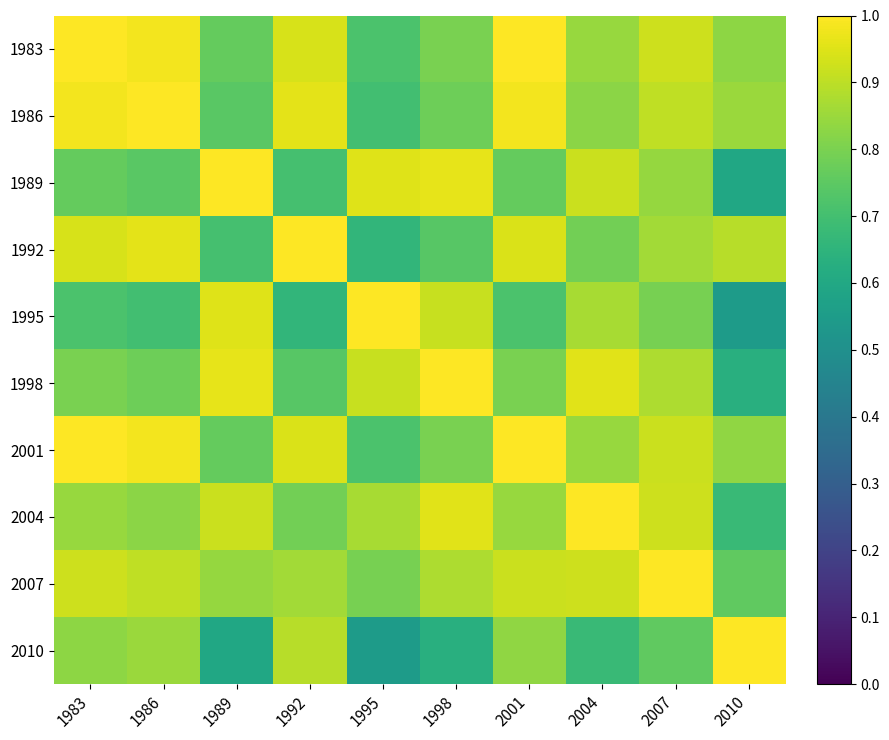

At how many categories does at least one series exceed 0?

10